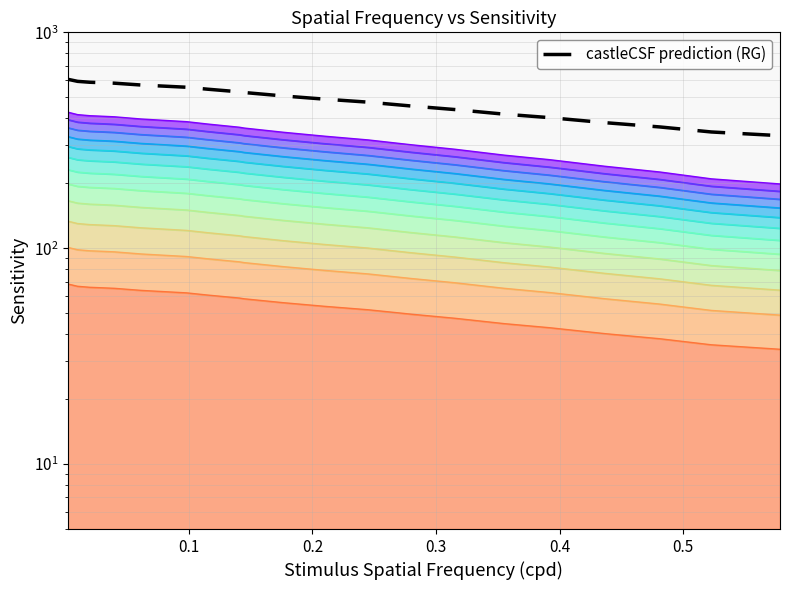

The y series shows 29.8 at 15. True or false?

False